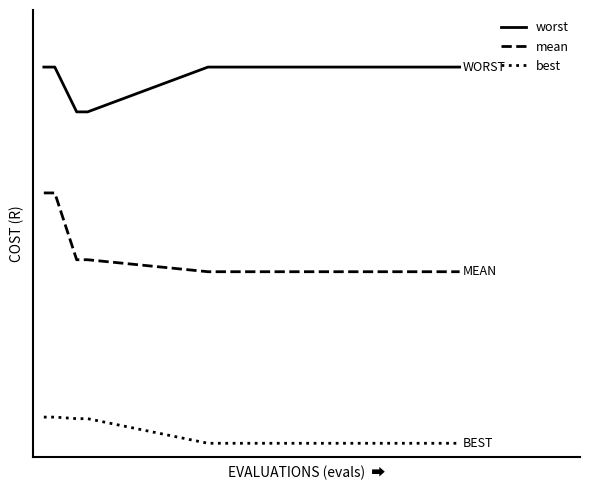

Does the chart display data point markers on the line(s)?

No